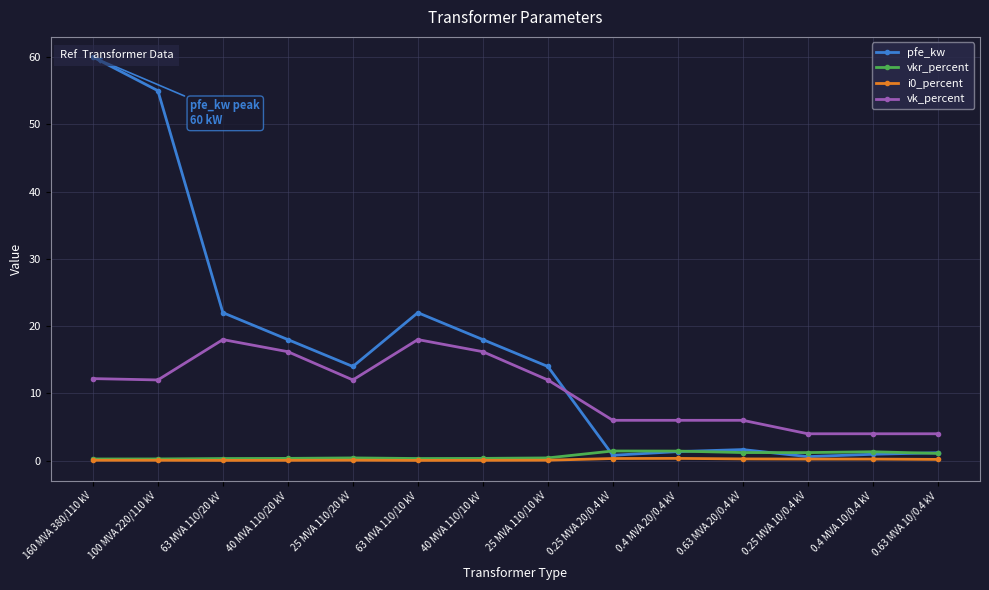

True or false: i0_percent has more than 0 interior local peaks.

True